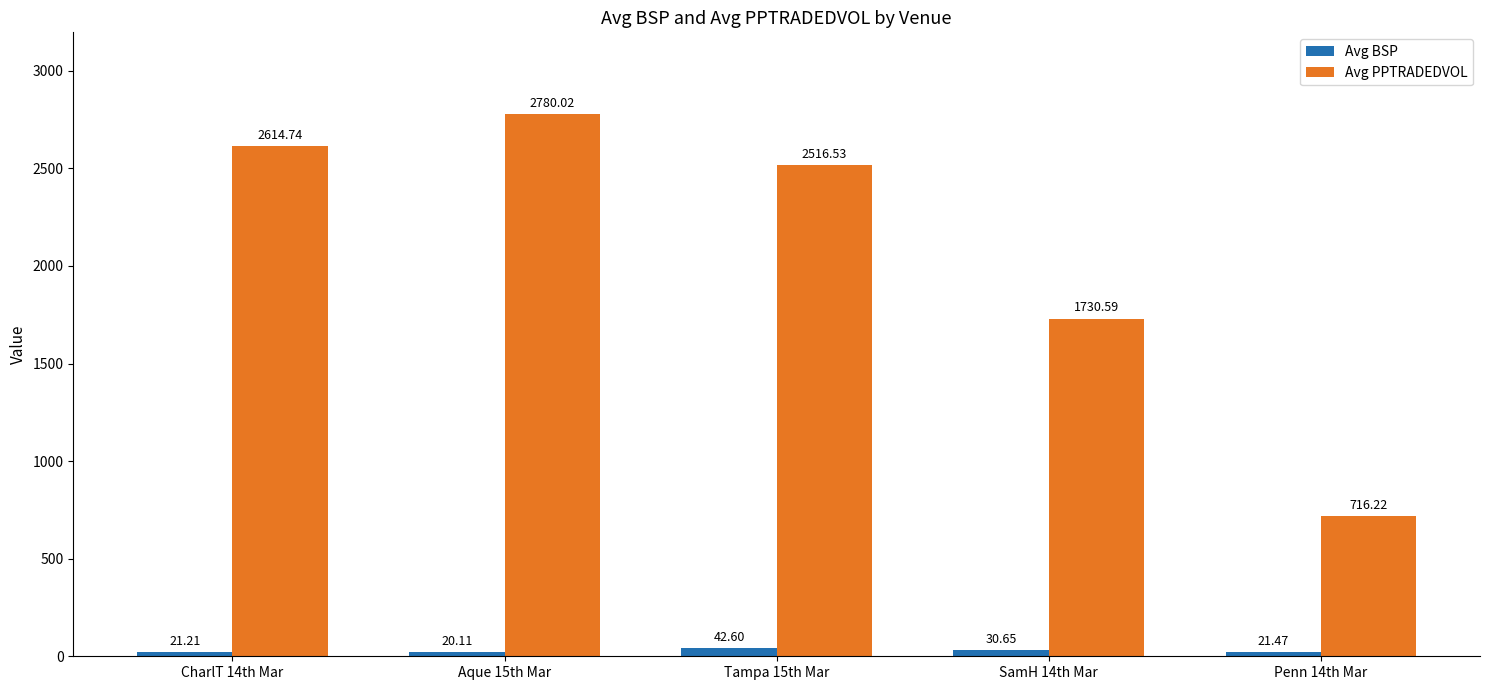

At how many categories does at least one series exceed 2475?

3